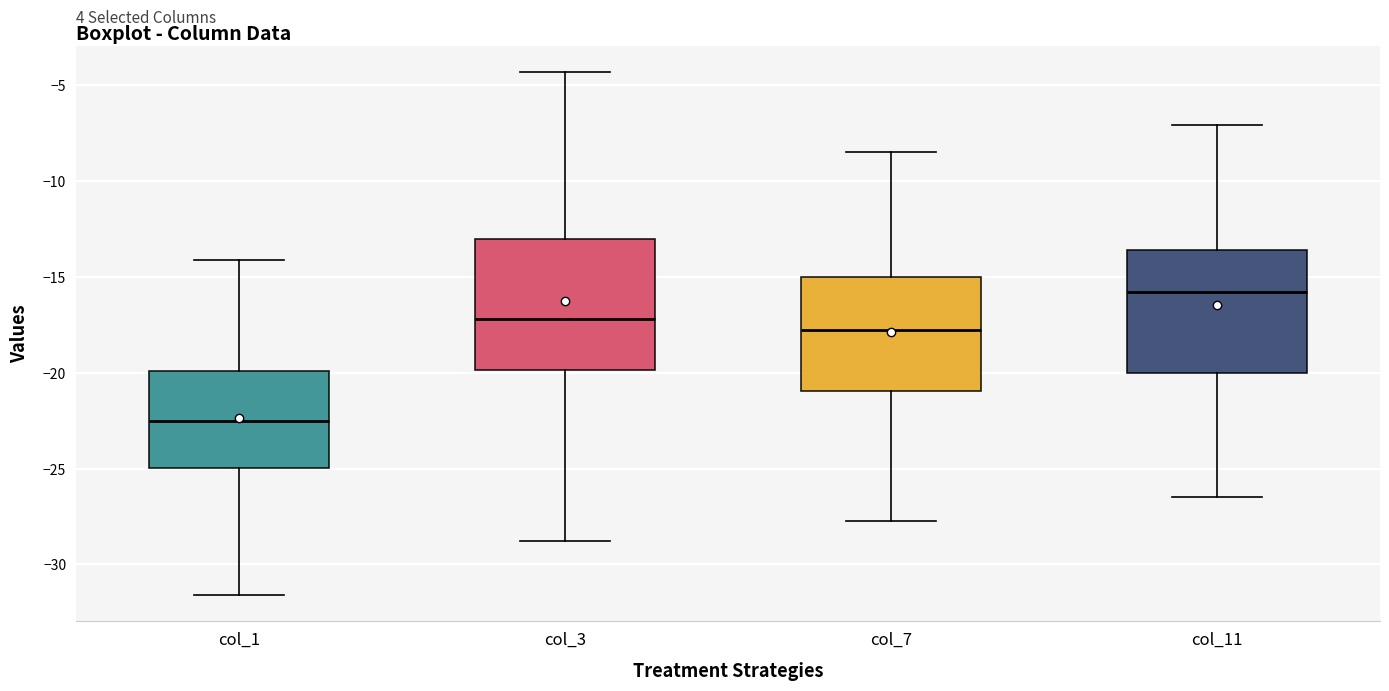

Reading left to right, transcribe this box plot: for each box, give where its median line is, the range the box spans, and where its two whiskers end, as read against the y-axis. The values are not printed on the chart, so give them approximately, as read against the axis.

col_1: median -22.5, box -25.0 to -20.0, whiskers -31.5 to -14.0
col_3: median -17.0, box -20.0 to -13.0, whiskers -29.0 to -4.5
col_7: median -18.0, box -21.0 to -15.0, whiskers -27.5 to -8.5
col_11: median -16.0, box -20.0 to -13.5, whiskers -26.5 to -7.0